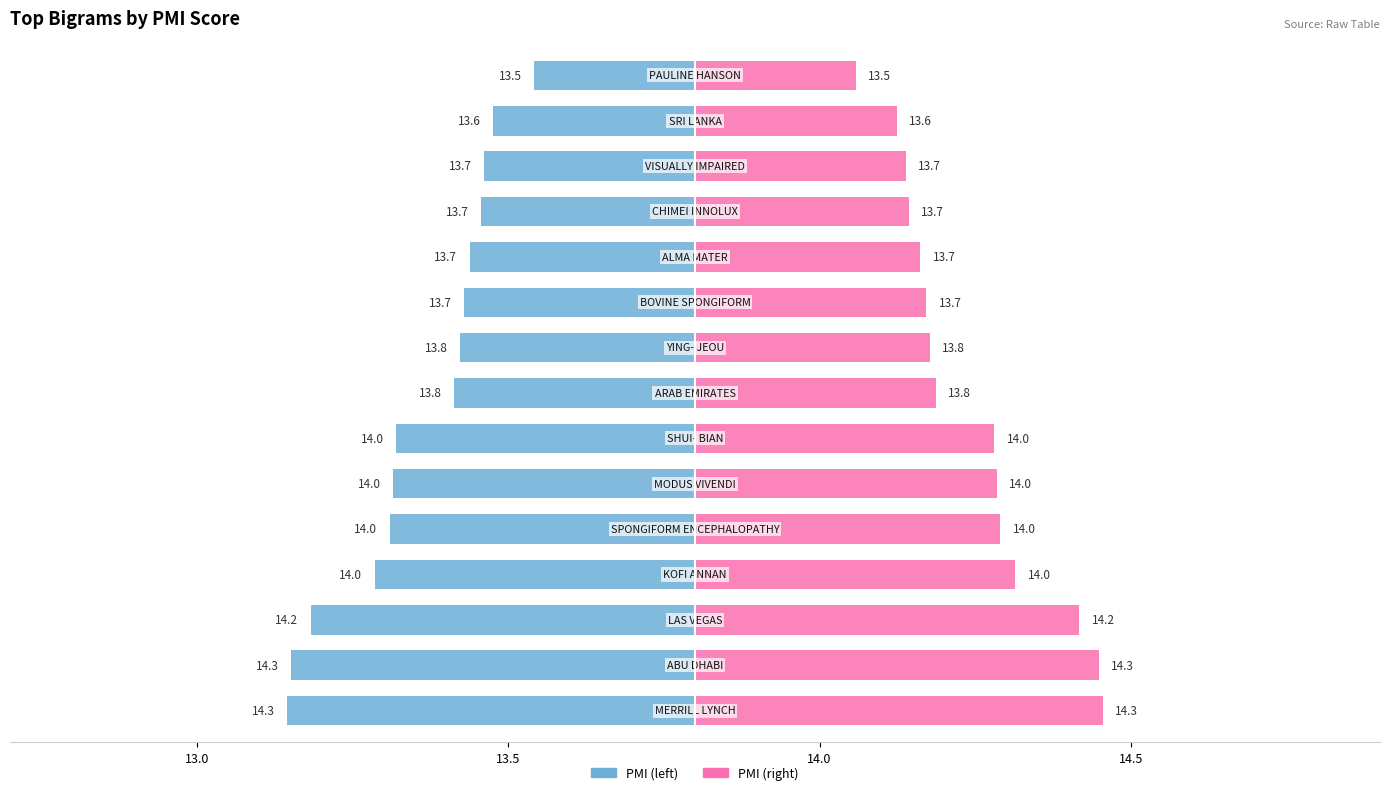

Which has a higher value, SPONGIFORM ENCEPHALOPATHY or SRI LANKA?

SPONGIFORM ENCEPHALOPATHY